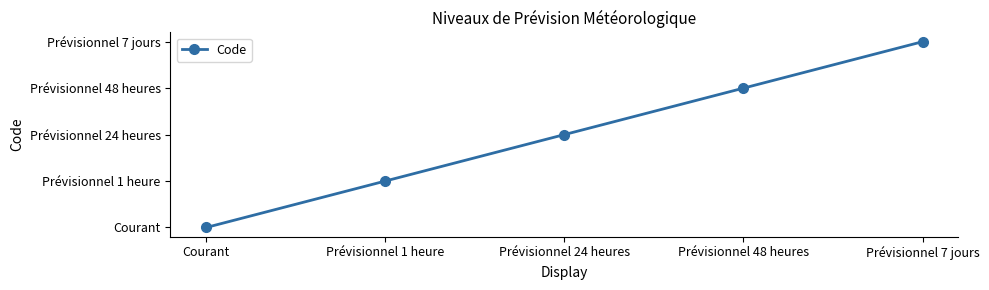

Does the chart have visible grid lines?

No